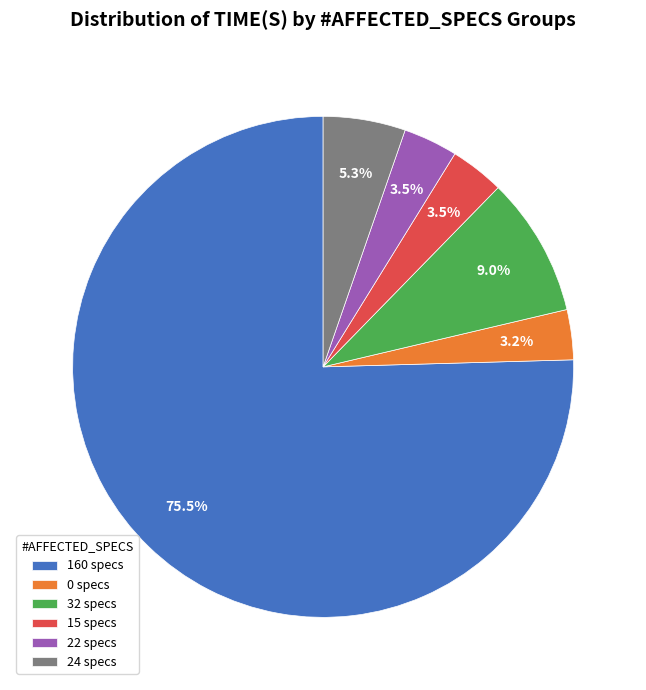

What is the total percentage of 160 specs and 32 specs?

84.5%